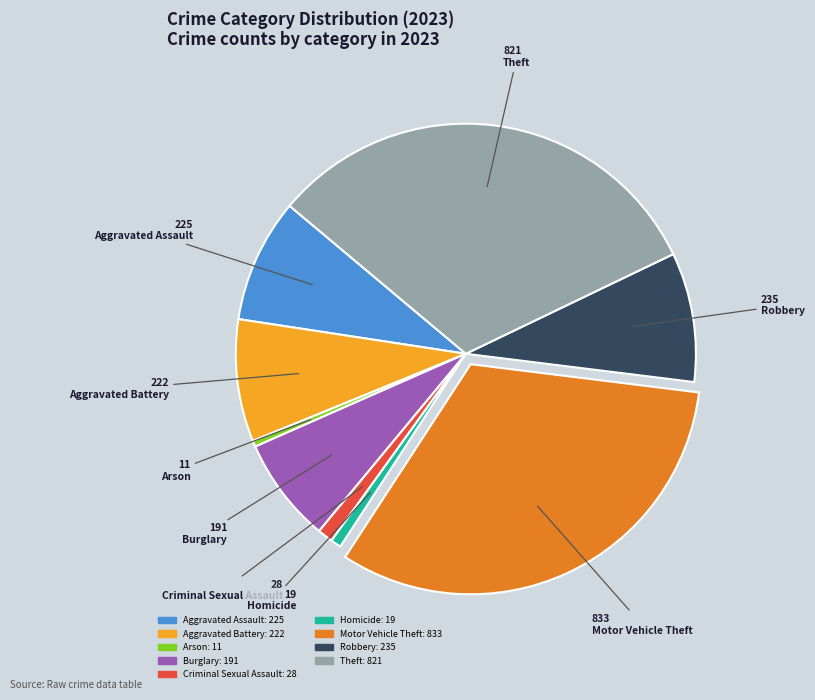

Is the sum of Criminal Sexual Assault and Motor Vehicle Theft greater than half?

No